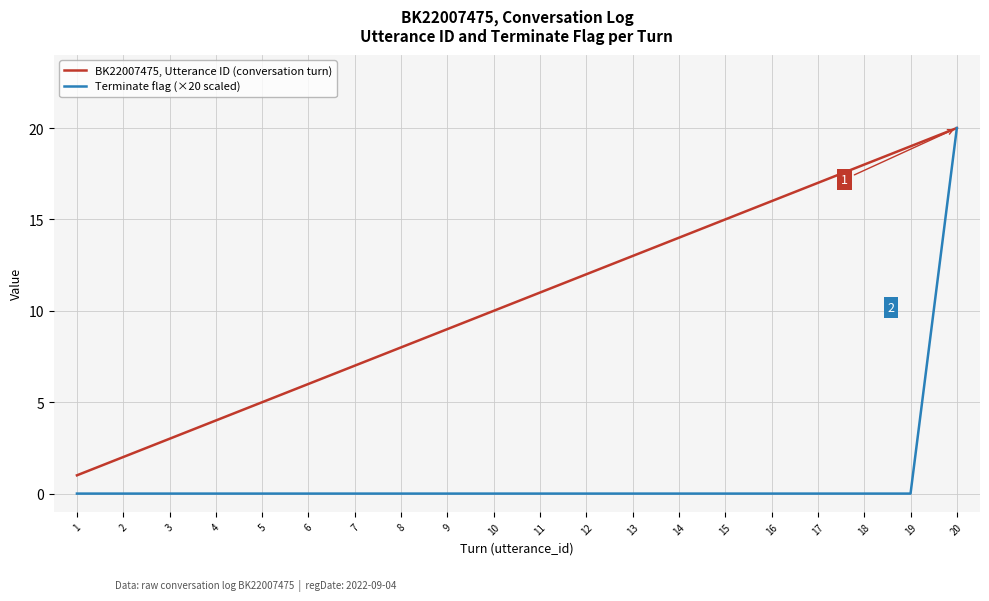

Which category has the highest value in the BK22007475, Utterance ID (conversation turn) series?

20